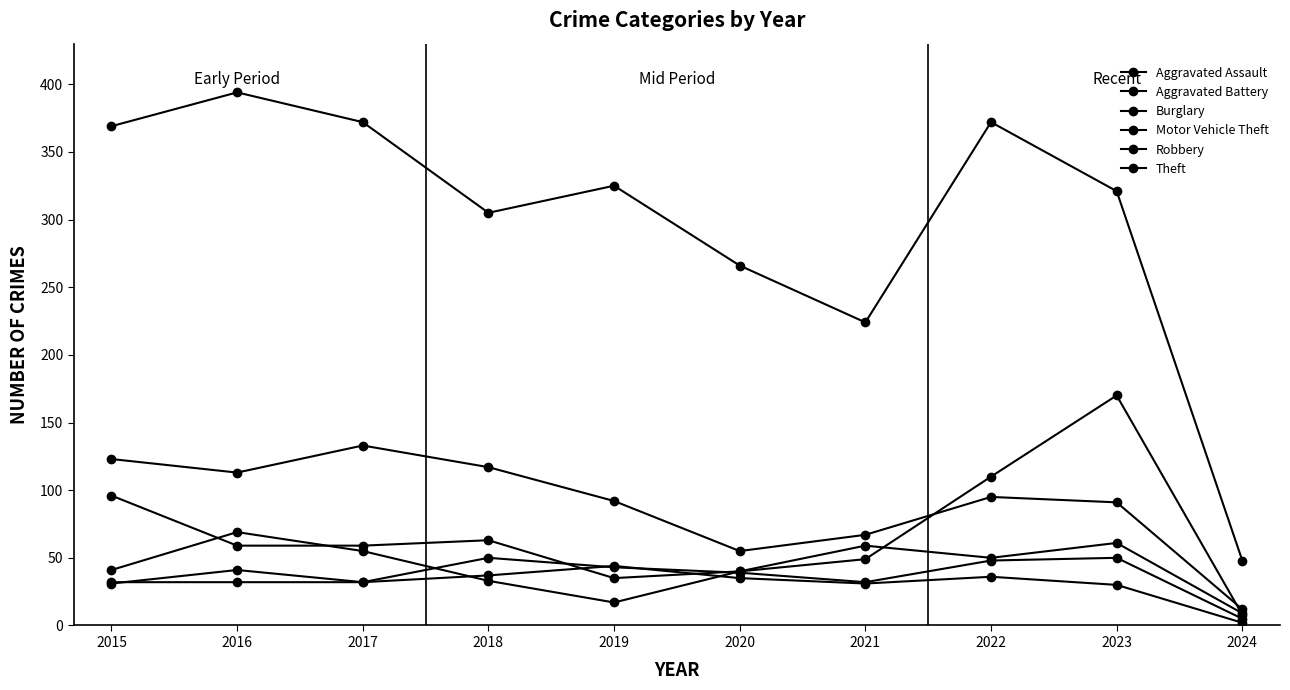

The value of Motor Vehicle Theft at 2015 is 96. True or false?

True